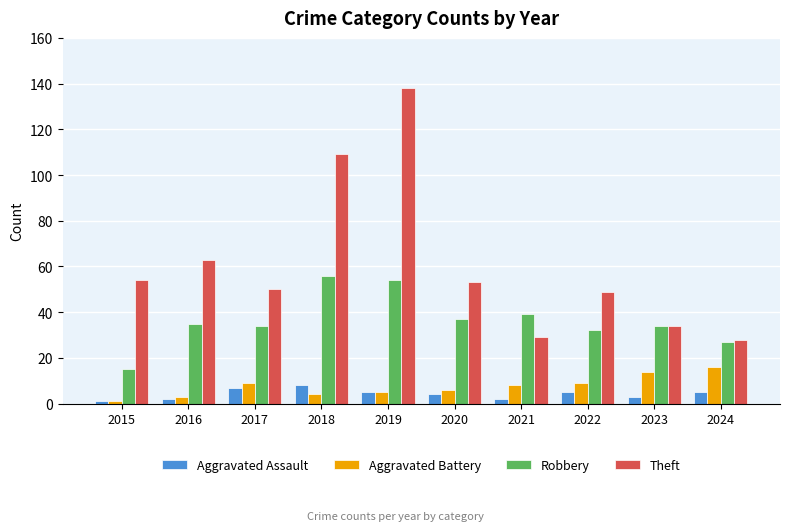

The Aggravated Assault series shows 5 at 2024. True or false?

True